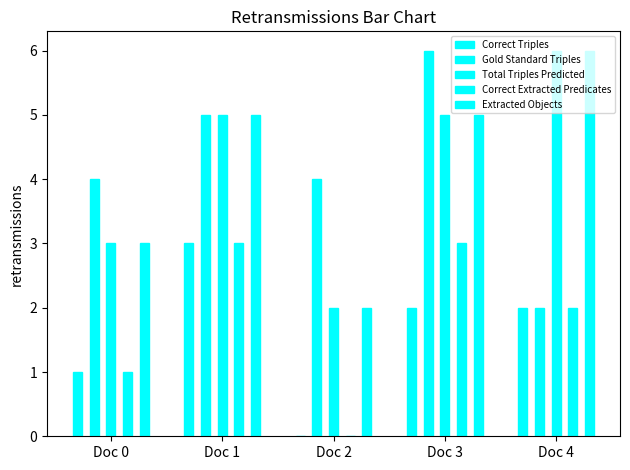

How many distinct data groups are displayed?

5